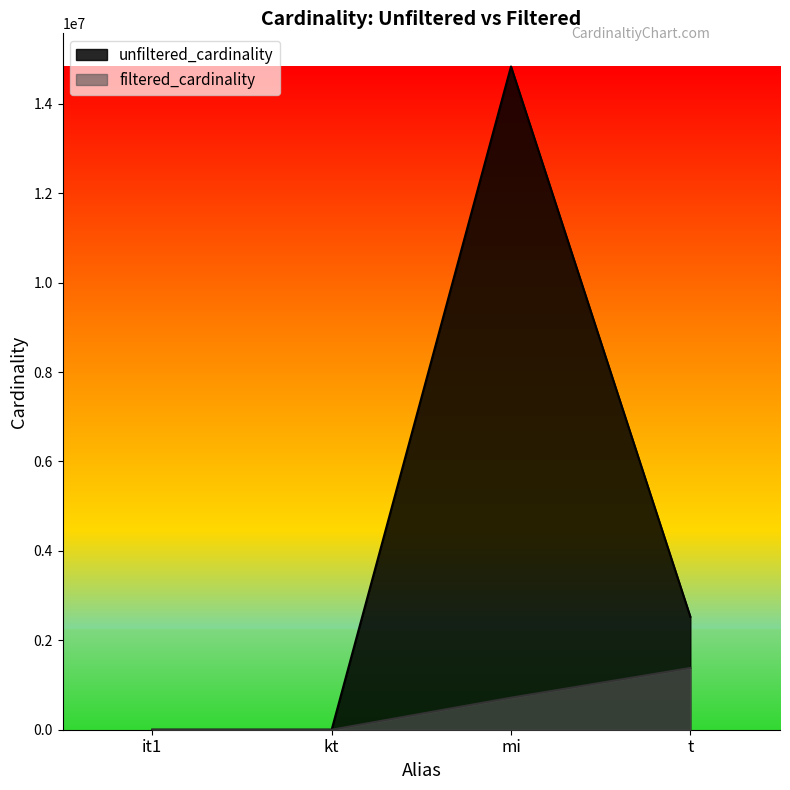

How many categories are shown in the chart?

4